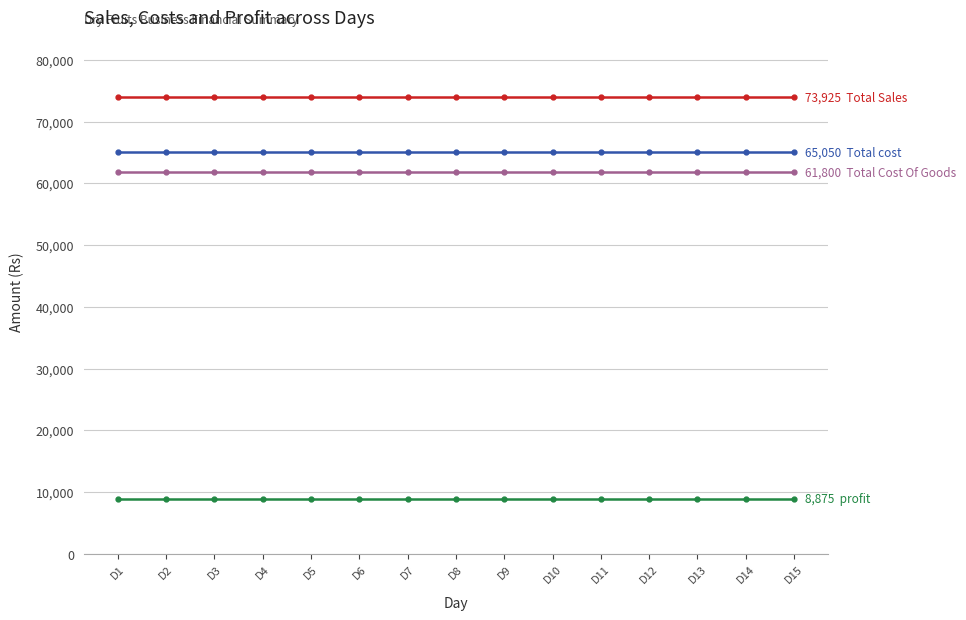

What is the total value across all series at D7?

209650